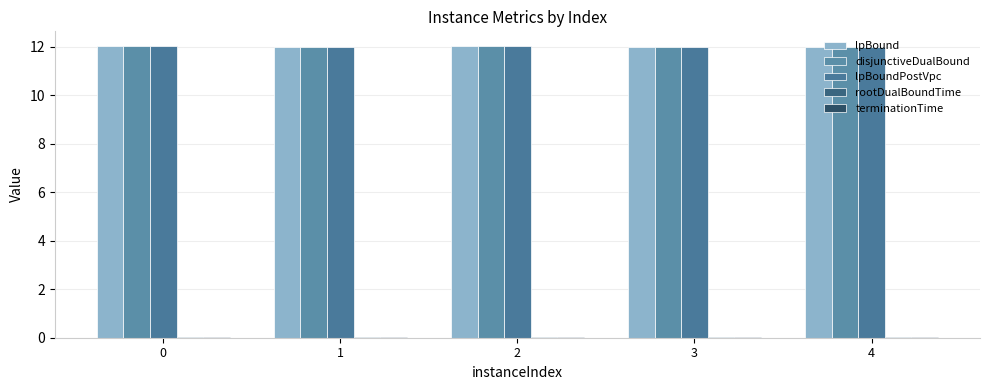

The terminationTime series shows 0.0 at 4. True or false?

False